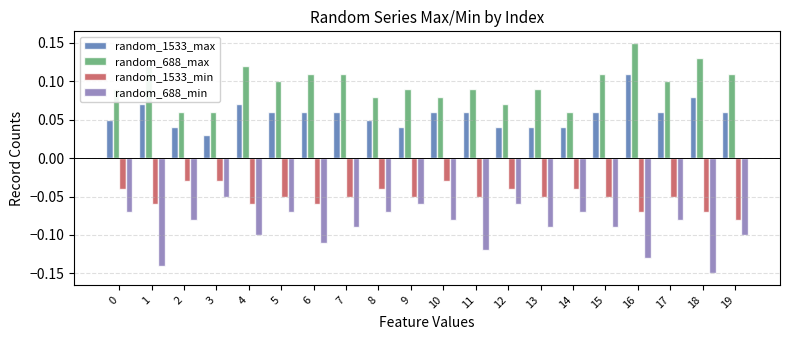

Which label corresponds to the largest value in the chart?

16